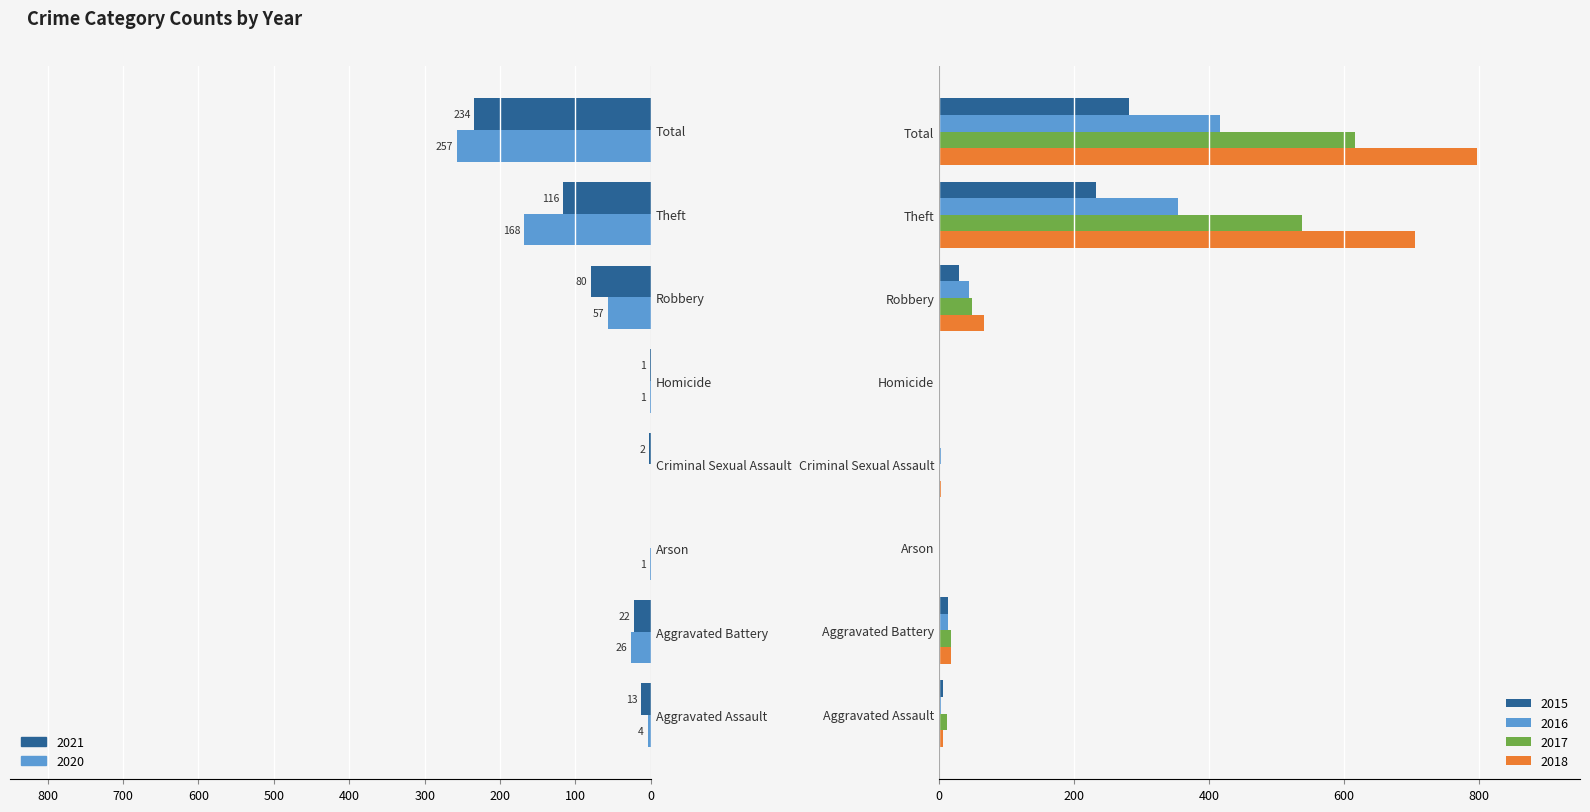

What is the difference between the 2018 values at Robbery and Aggravated Battery?

49